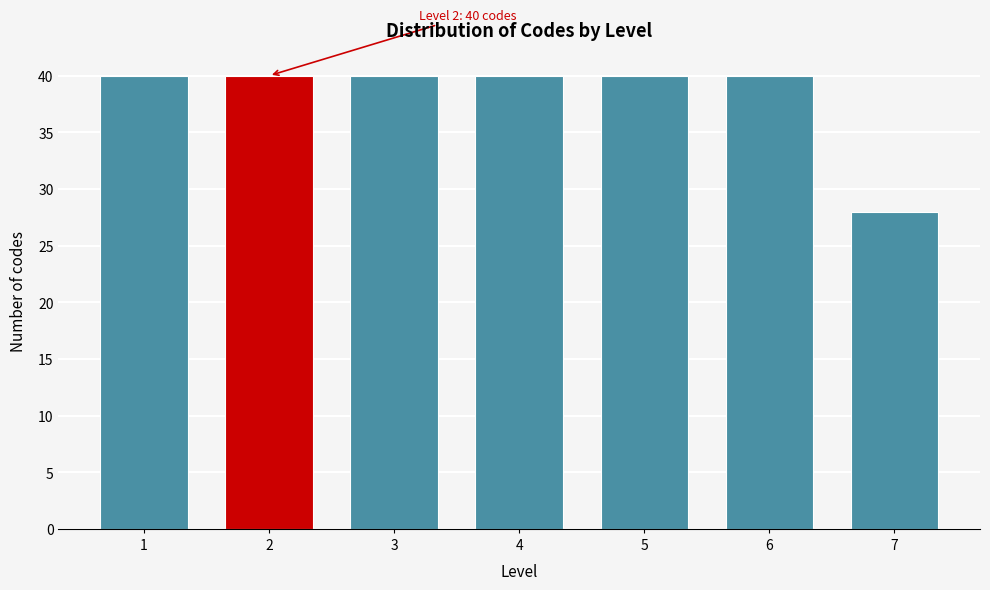

Reading left to right, extract all data points from this chart.

40	40	40	40	40	40	28